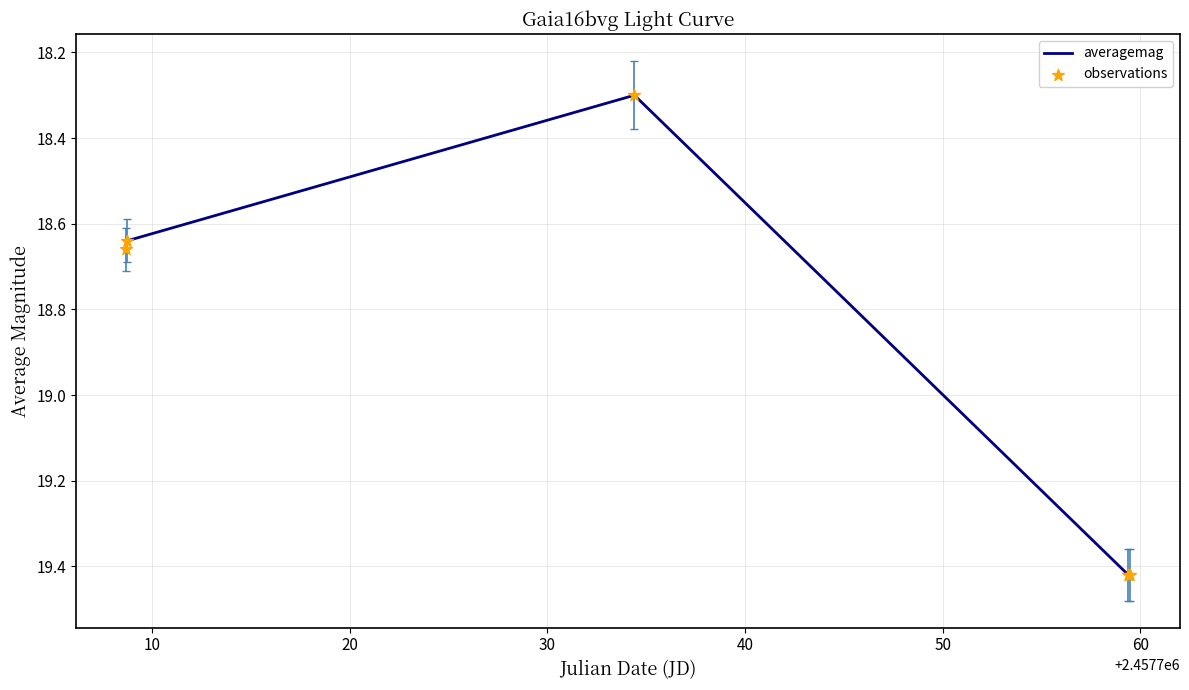

How many values are between 18 and 19?

3